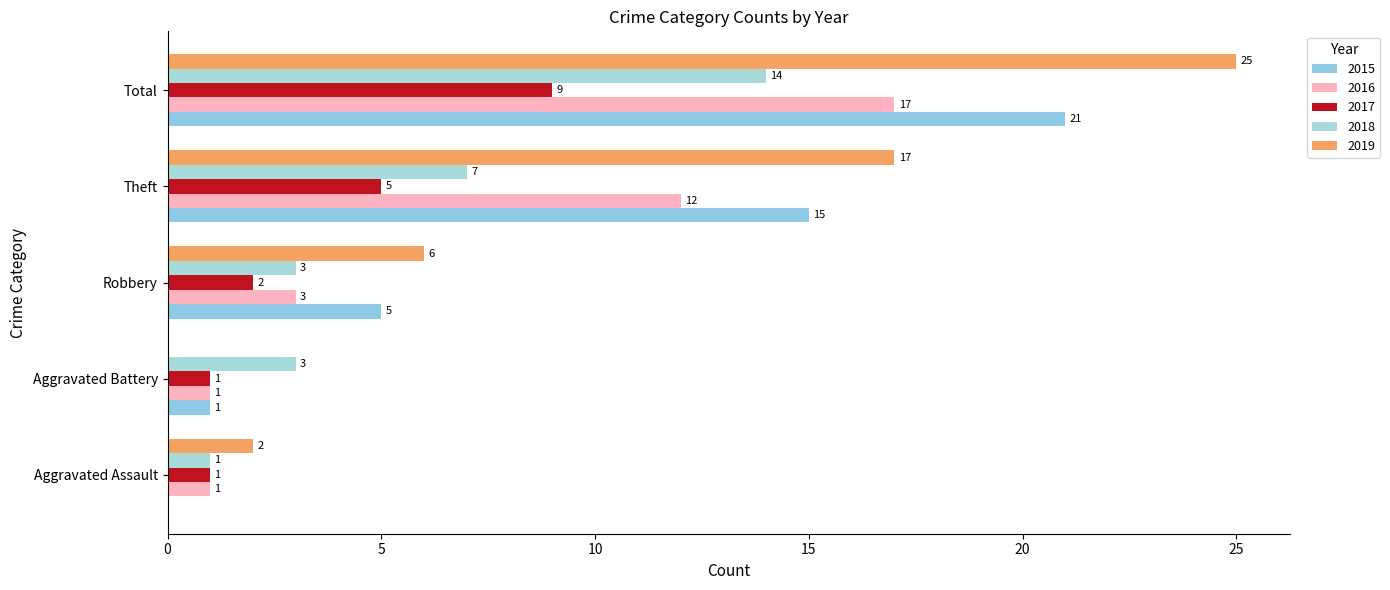

What is the minimum value for 2016?

1